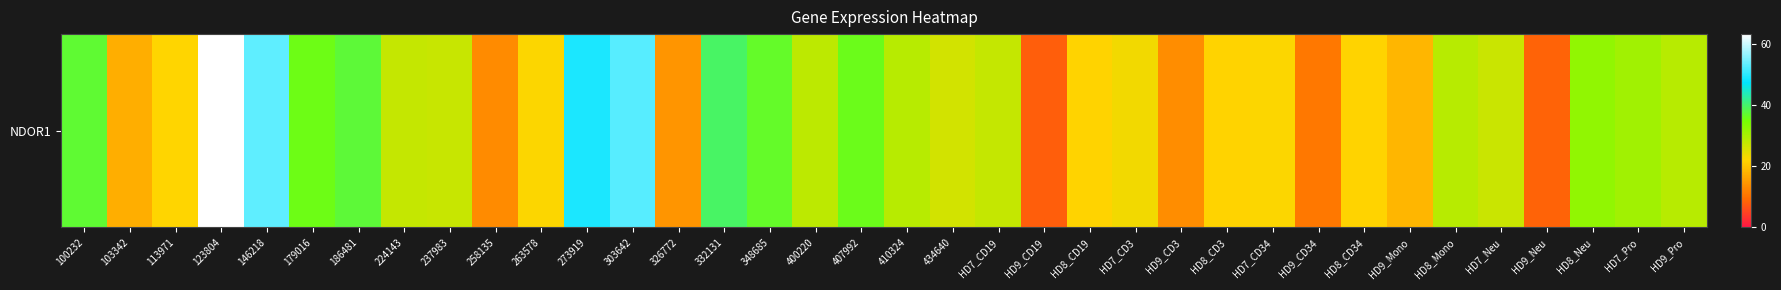

The chart shows a value of 29.8 at 273919. True or false?

False